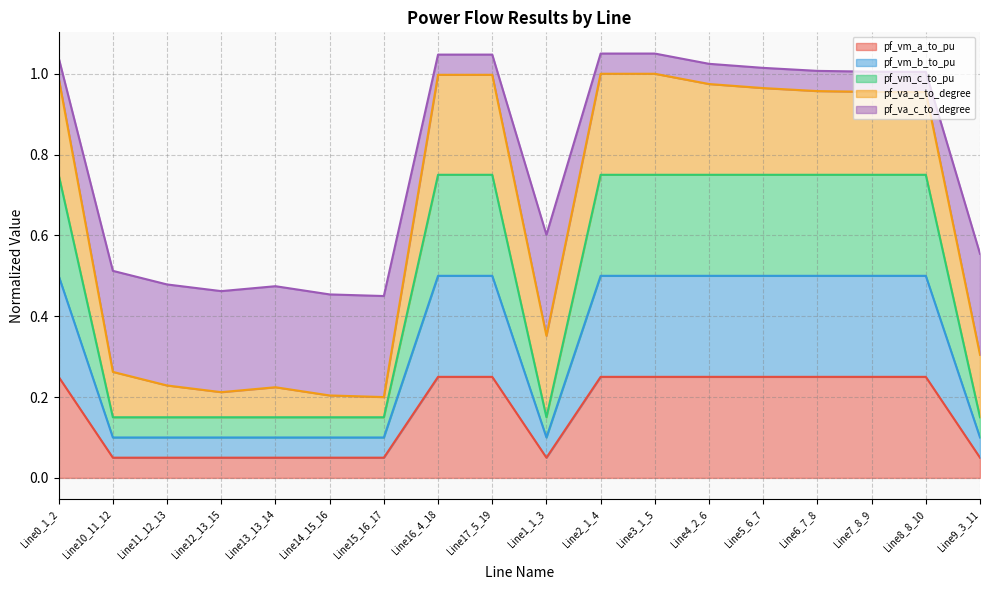

What is the total value across all series at Line8_8_10?

1.0